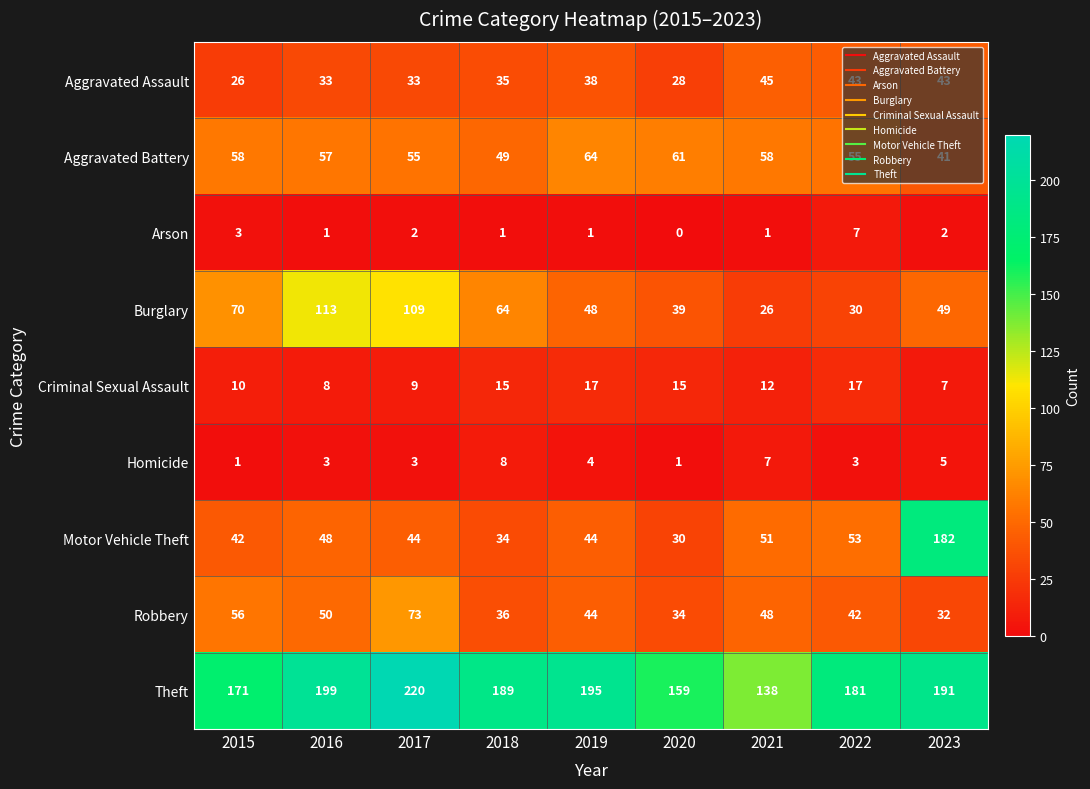

Rank the series at 2021 from highest to lowest value.

Theft, Aggravated Battery, Motor Vehicle Theft, Robbery, Aggravated Assault, Burglary, Criminal Sexual Assault, Homicide, Arson